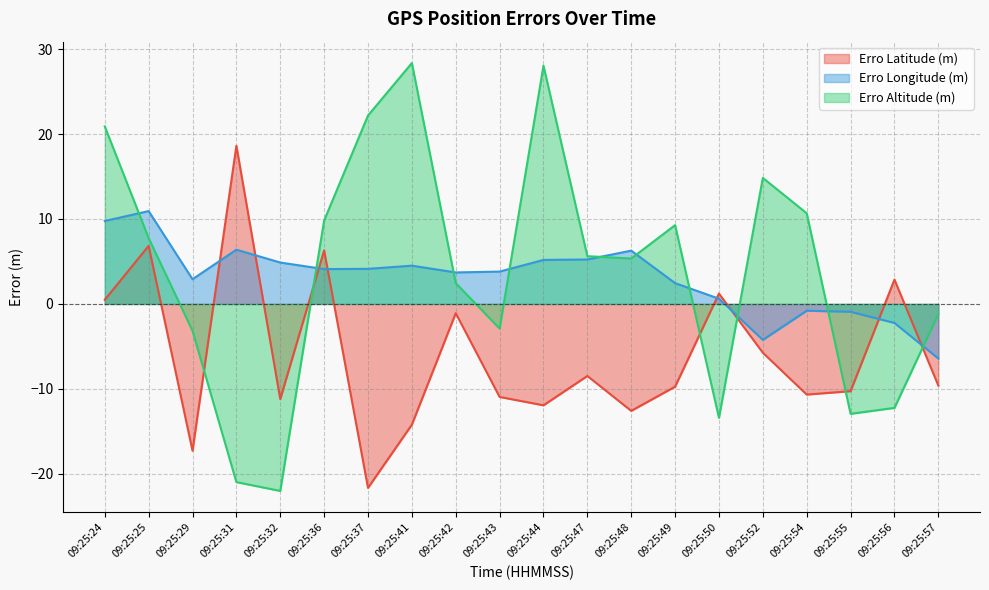

What are all the series names shown in the legend?

Erro Latitude (m), Erro Longitude (m), Erro Altitude (m)